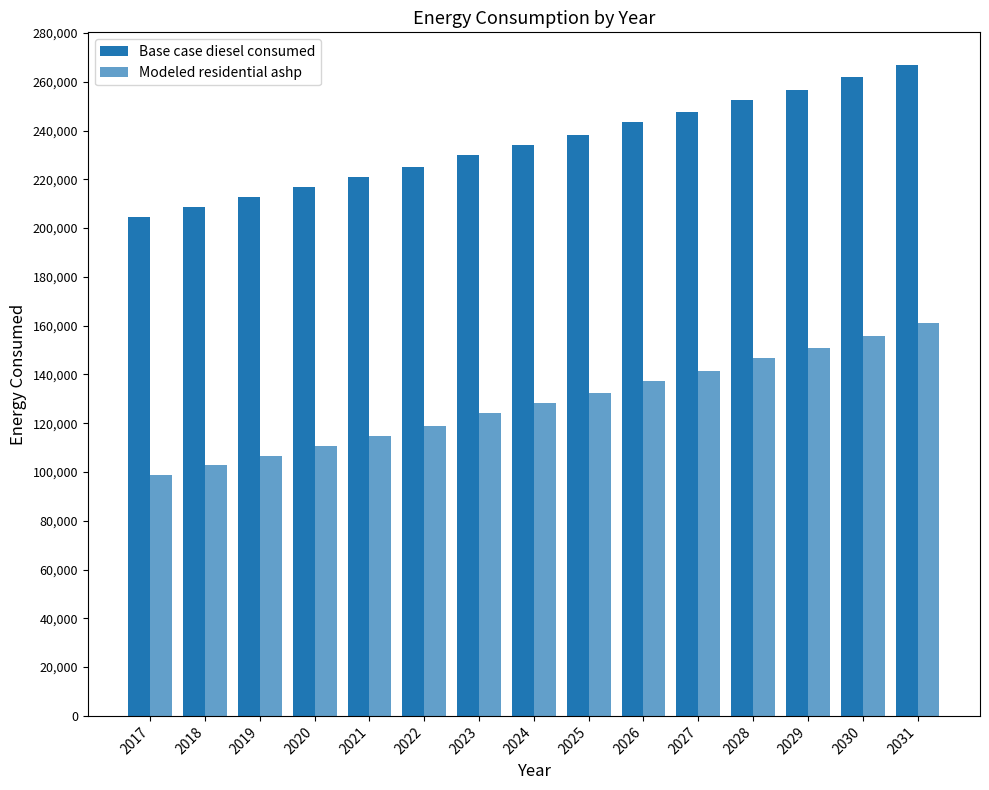

Which has a higher value, 2031 or 2022?

2031